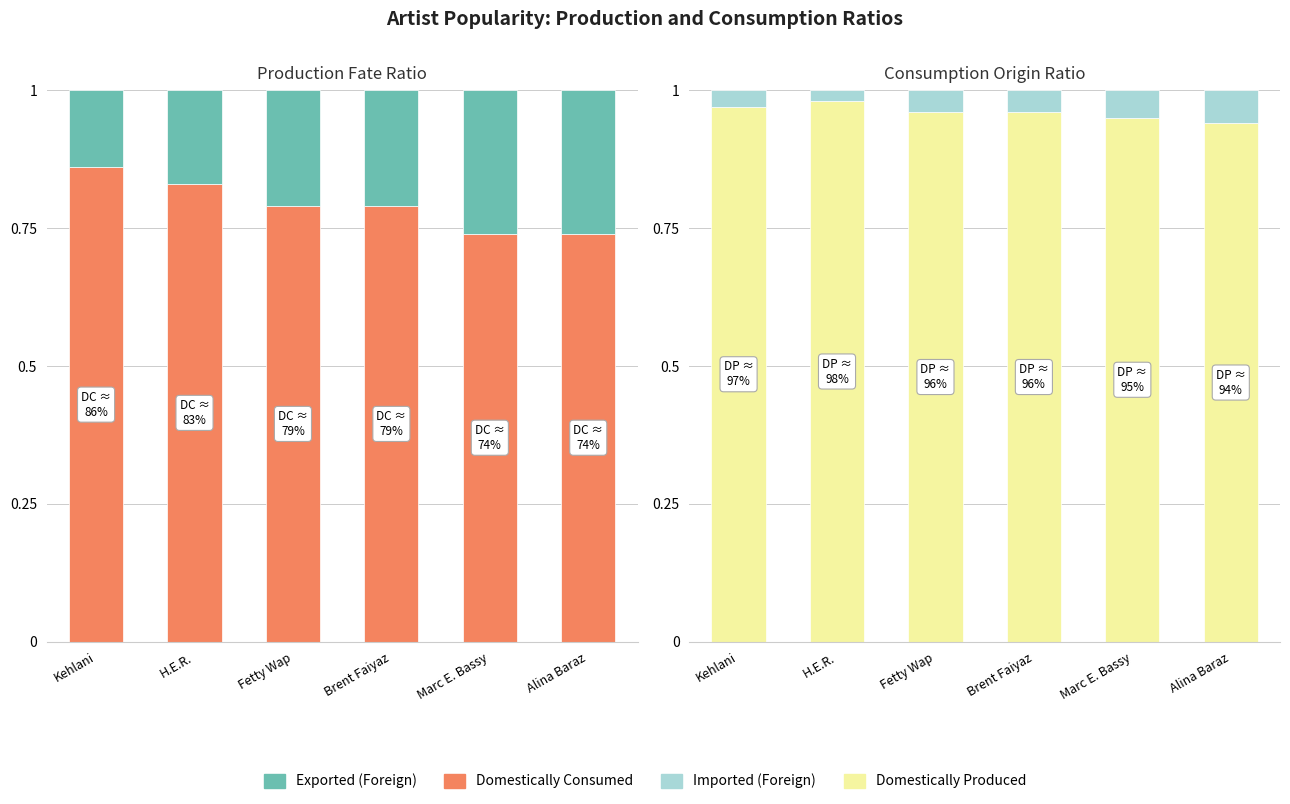

What position from the left is H.E.R.?

2